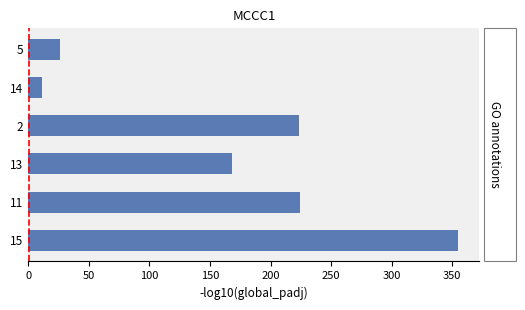

What is the change in value from 14 to 2?

+212.5